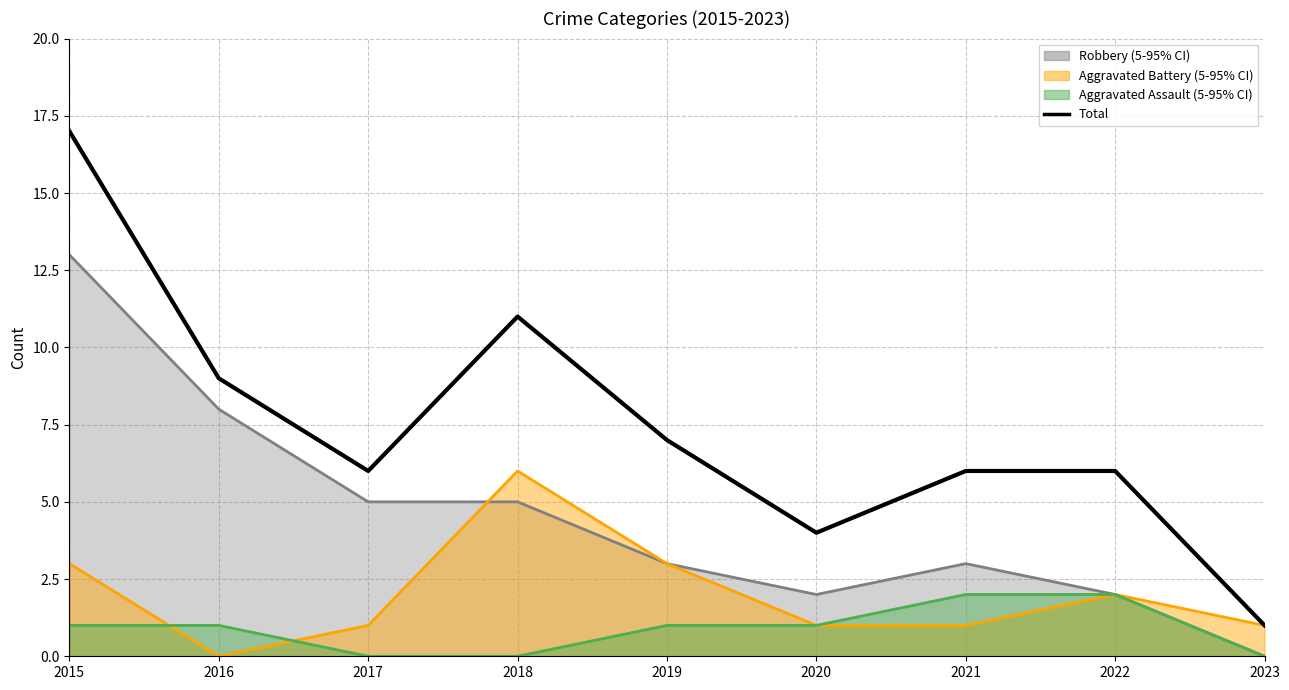

What is the difference between the maximum and second lowest values in the Aggravated Battery series?

5